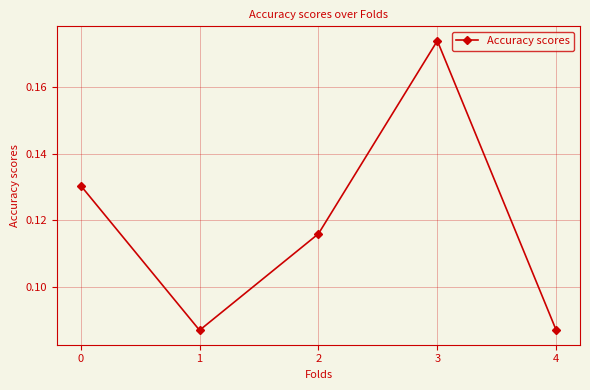

True or false: the data shows 0.0 at 1.

False